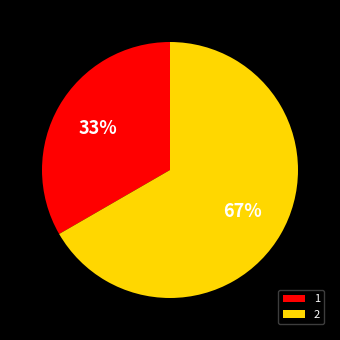

To the nearest percent, what is the combined percentage of 1 and 2?

100%